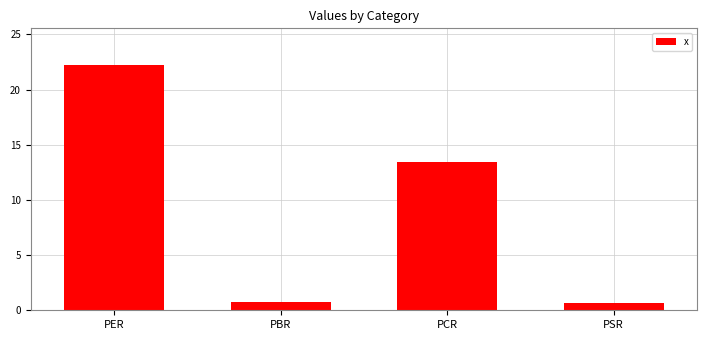

What is the change in value from PER to PSR?

-21.6